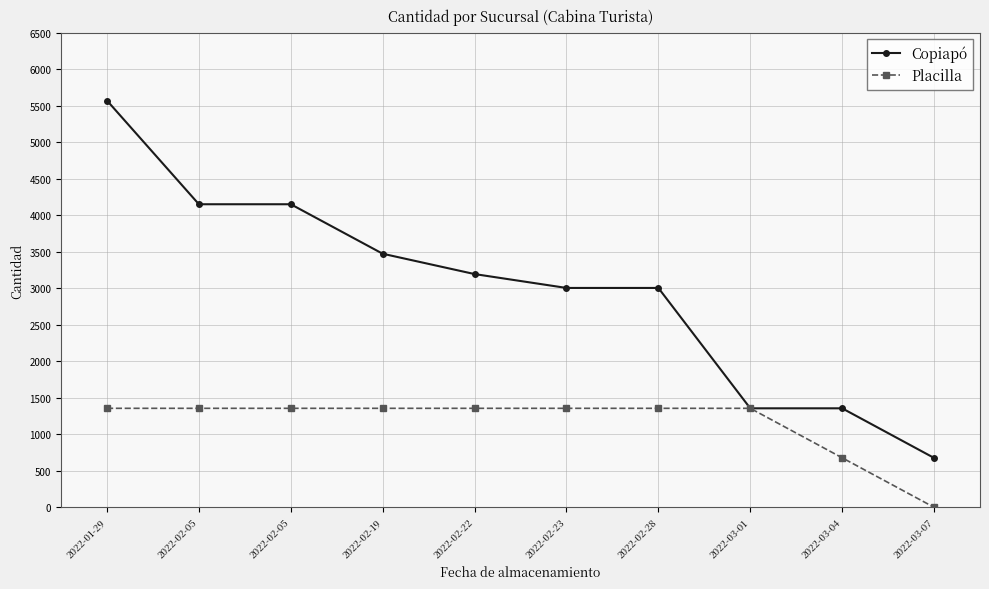

What is the total value across all series at 2022-02-19?

4826.4